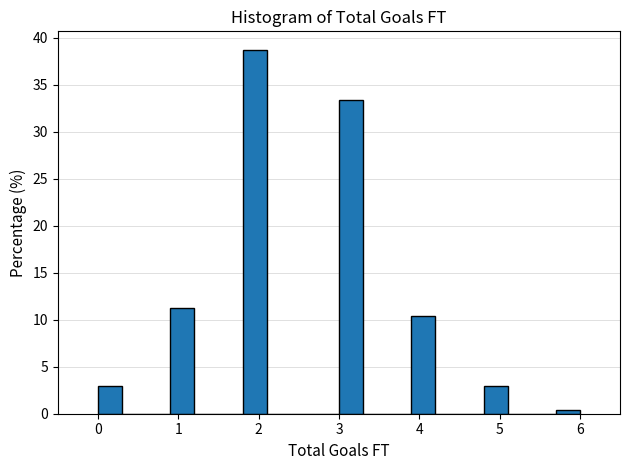

Read against the x-axis, roughly where is the centre of the tallest bar?

2.0